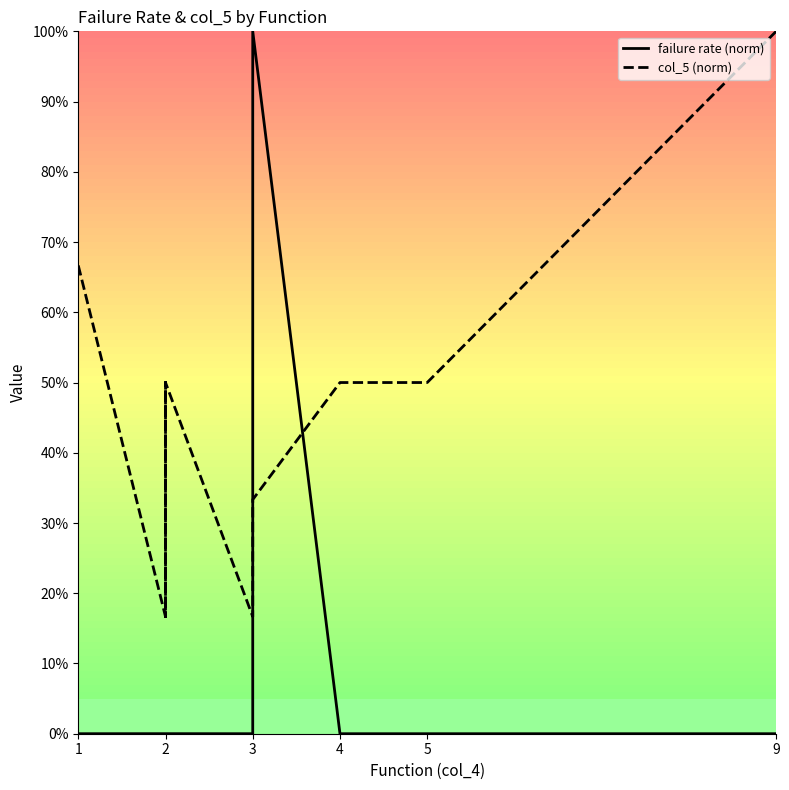

Which series changed the most between 2 and 3?

failure rate (norm)